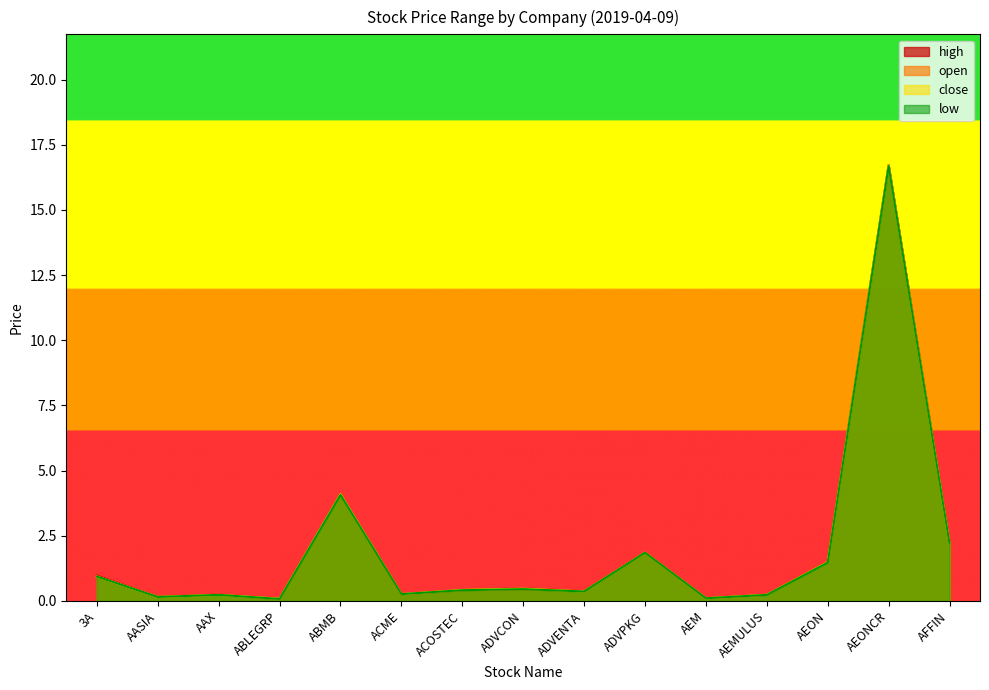

Which category has the highest value in the close series?

AEONCR